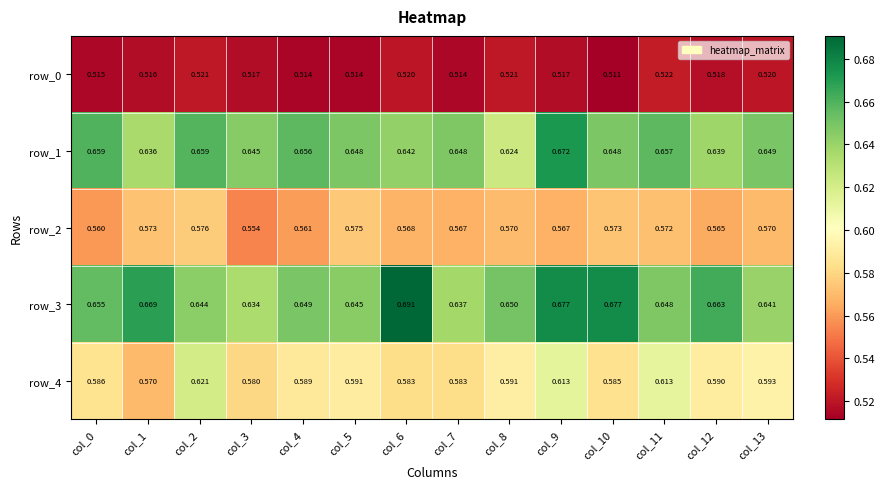

What is the sum of all row_1 values?

9.1